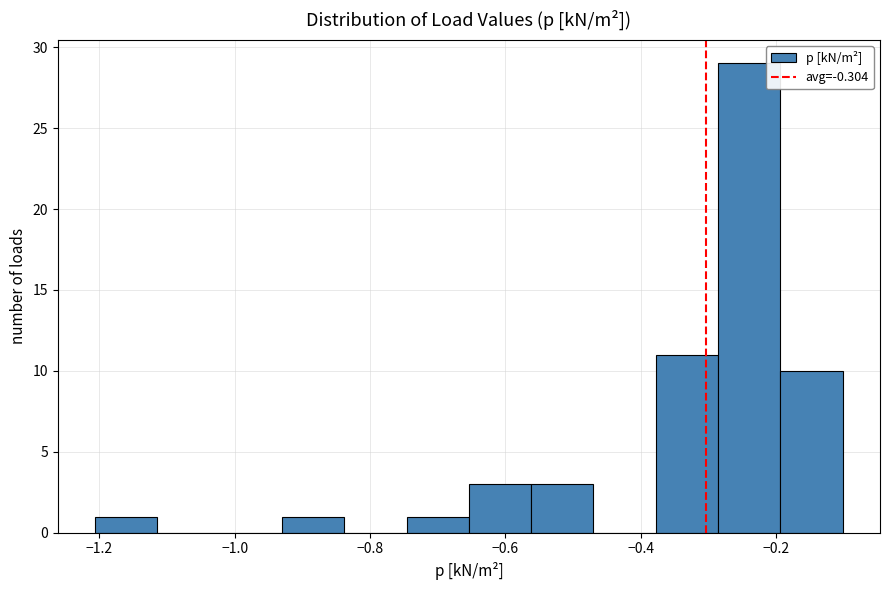

Reading left to right, transcribe this chart: for each bar, give the range it covers on the x-axis and its height. Neither the bar edges nor the heights are printed on the chart, so give them approximately, as read against the axes.

-1.206 to -1.114: 1
-1.114 to -1.022: 0
-1.022 to -0.930: 0
-0.930 to -0.838: 1
-0.838 to -0.746: 0
-0.746 to -0.654: 1
-0.654 to -0.562: 3
-0.562 to -0.470: 3
-0.470 to -0.378: 0
-0.378 to -0.286: 11
-0.286 to -0.194: 29
-0.194 to -0.102: 10